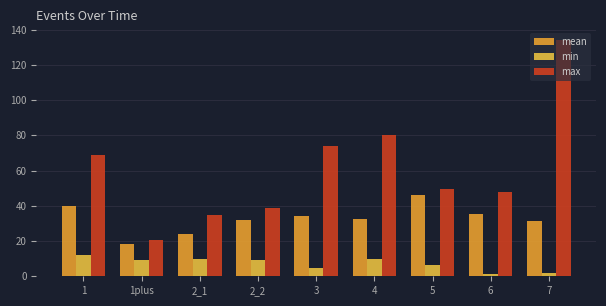

What are all the series names shown in the legend?

mean, min, max